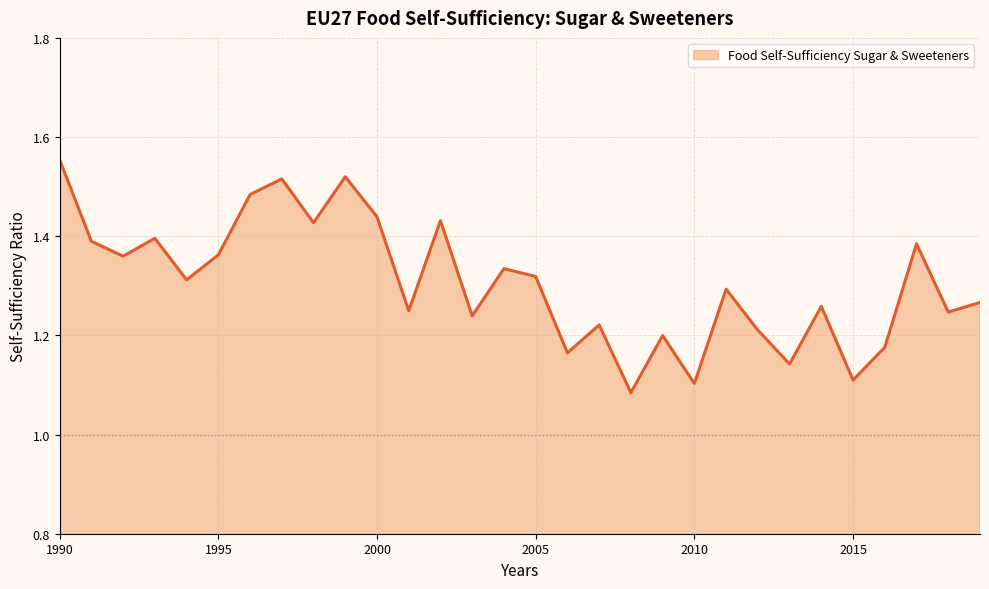

Does the chart display data point markers on the line(s)?

No